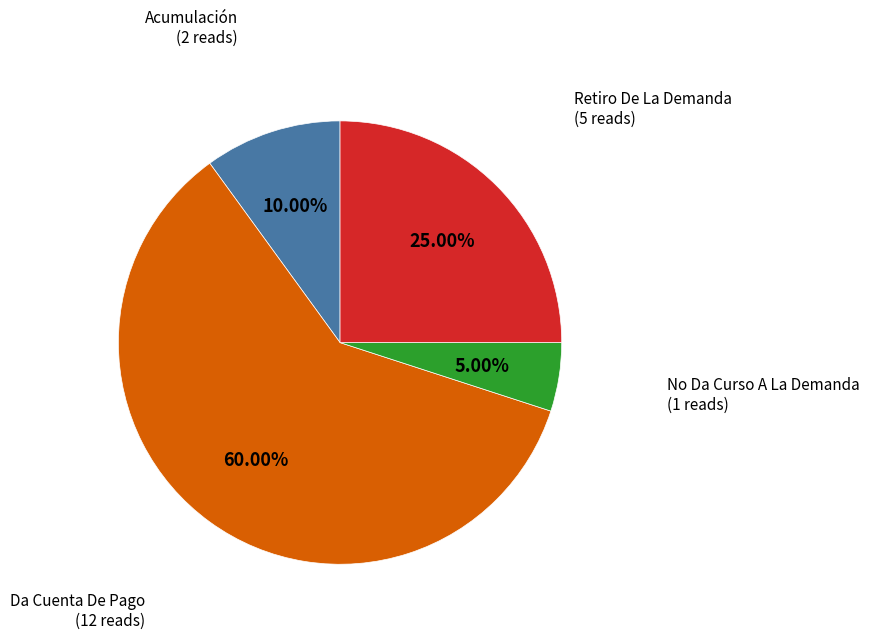

Does any single category account for the majority?

Yes